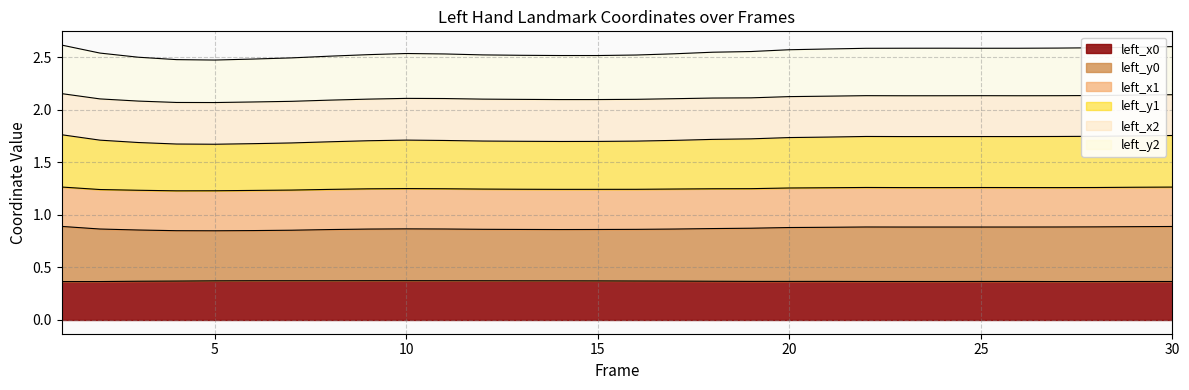

Which category has the lowest value in the left_y2 series?

5